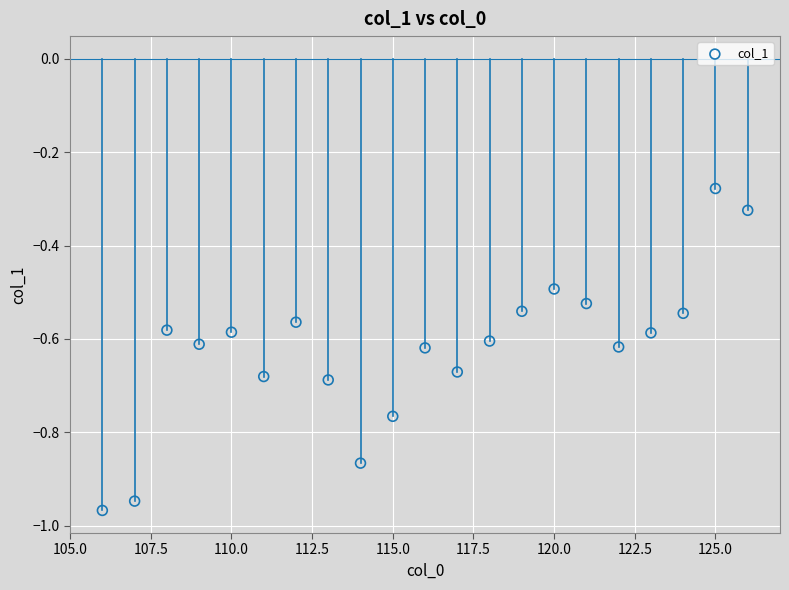

What is the range of Y values (max minus min)?

0.7